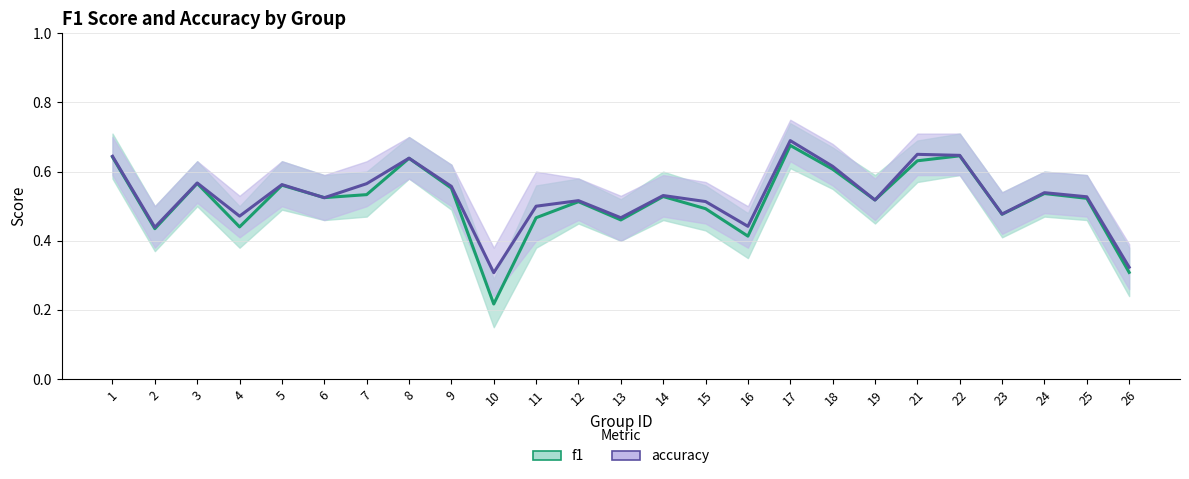

True or false: accuracy has more than 0 points higher than both neighbors.

True